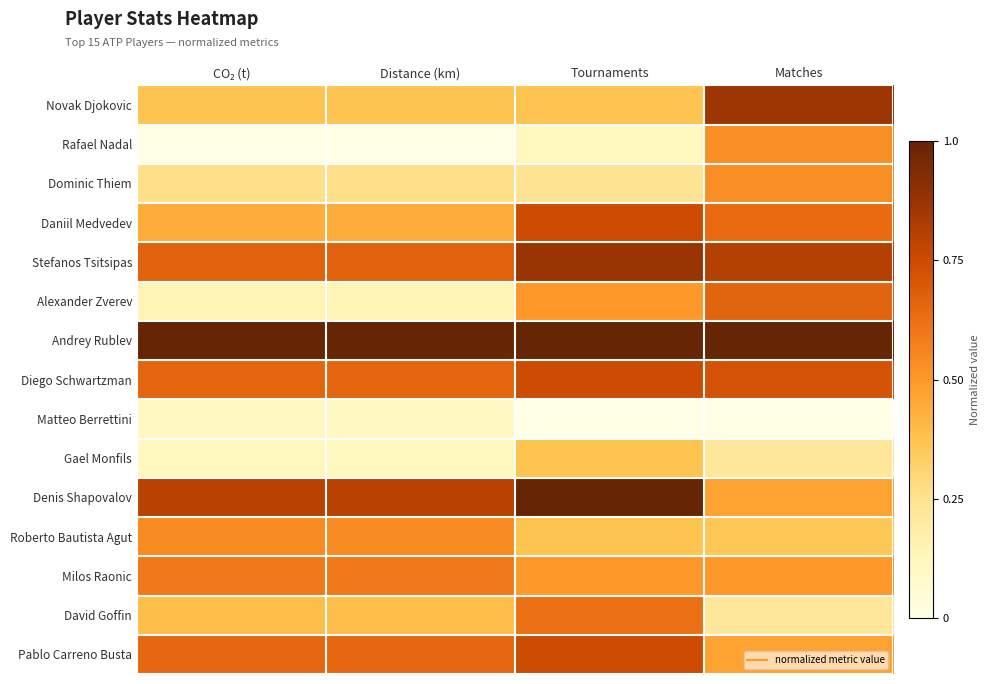

Reading left to right, list all the values displayed in this chart.

Novak Djokovic: CO₂ (t)=0.4	Distance (km)=0.4	Tournaments=0.4	Matches=0.9
Rafael Nadal: CO₂ (t)=0.0	Distance (km)=0.0	Tournaments=0.1	Matches=0.5
Dominic Thiem: CO₂ (t)=0.3	Distance (km)=0.3	Tournaments=0.2	Matches=0.5
Daniil Medvedev: CO₂ (t)=0.4	Distance (km)=0.4	Tournaments=0.7	Matches=0.6
Stefanos Tsitsipas: CO₂ (t)=0.7	Distance (km)=0.7	Tournaments=0.9	Matches=0.8
Alexander Zverev: CO₂ (t)=0.1	Distance (km)=0.1	Tournaments=0.5	Matches=0.7
Andrey Rublev: CO₂ (t)=1.0	Distance (km)=1.0	Tournaments=1.0	Matches=1.0
Diego Schwartzman: CO₂ (t)=0.7	Distance (km)=0.7	Tournaments=0.7	Matches=0.7
Matteo Berrettini: CO₂ (t)=0.1	Distance (km)=0.1	Tournaments=0.0	Matches=0.0
Gael Monfils: CO₂ (t)=0.1	Distance (km)=0.1	Tournaments=0.4	Matches=0.2
Denis Shapovalov: CO₂ (t)=0.8	Distance (km)=0.8	Tournaments=1.0	Matches=0.5
Roberto Bautista Agut: CO₂ (t)=0.5	Distance (km)=0.5	Tournaments=0.4	Matches=0.4
Milos Raonic: CO₂ (t)=0.6	Distance (km)=0.6	Tournaments=0.5	Matches=0.5
David Goffin: CO₂ (t)=0.4	Distance (km)=0.4	Tournaments=0.6	Matches=0.2
Pablo Carreno Busta: CO₂ (t)=0.6	Distance (km)=0.6	Tournaments=0.7	Matches=0.5